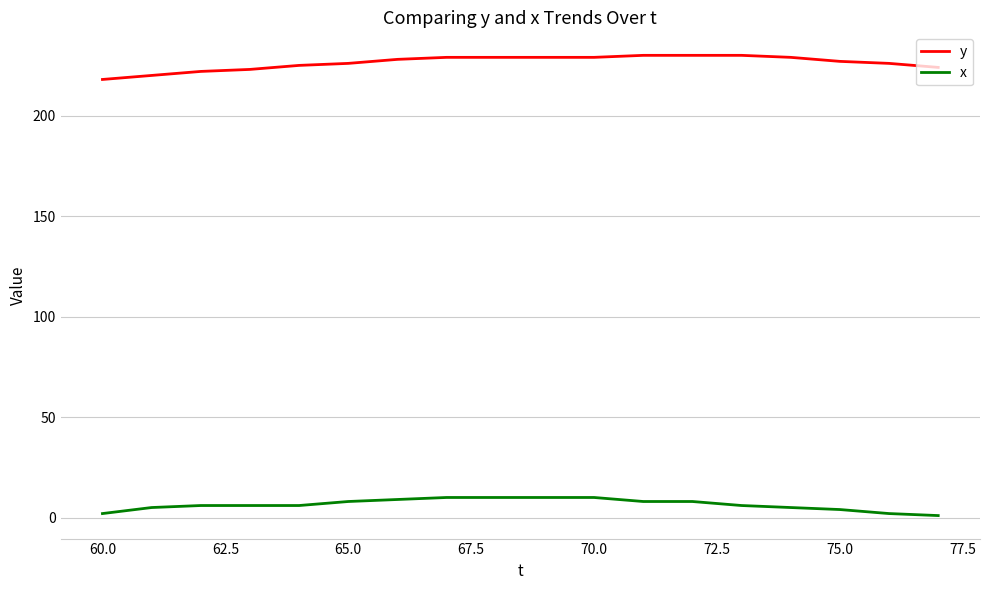

Count the number of data series in this chart.

2